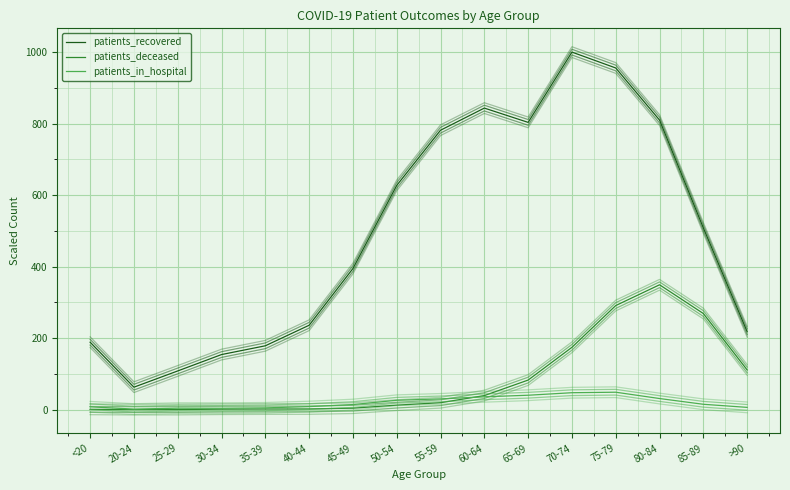

The patients_in_hospital series shows 41.6 at 50-54. True or false?

False